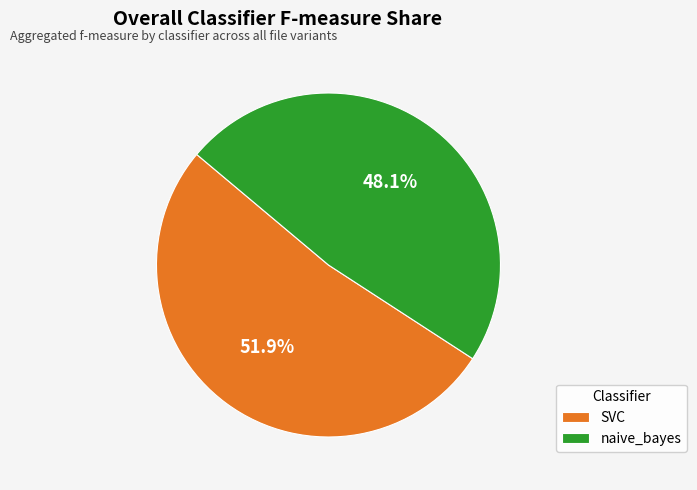

Is SVC the majority of the pie?

Yes